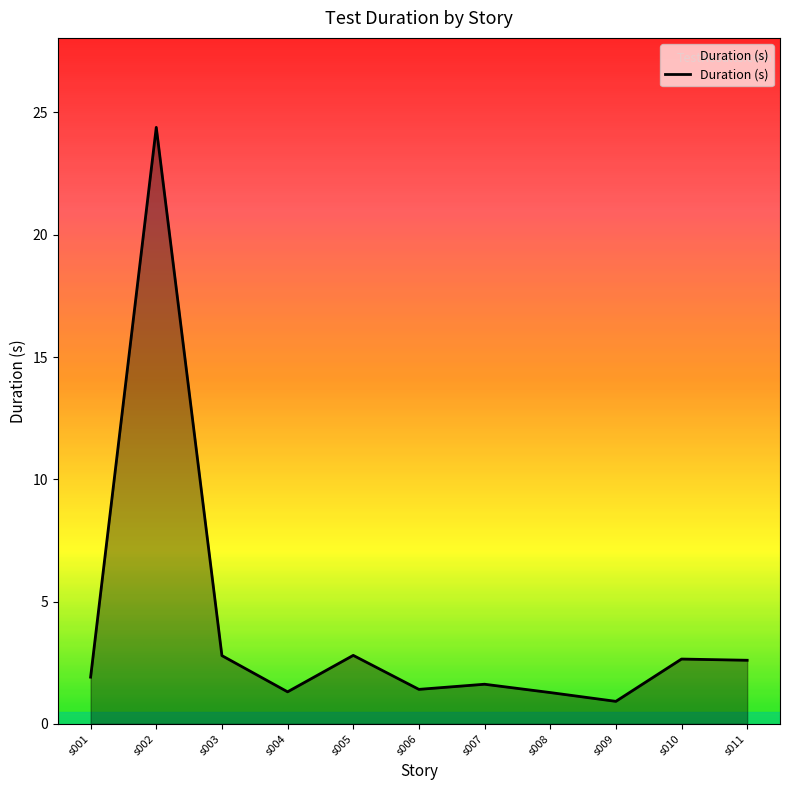

What is the minimum value shown in the chart?

0.9